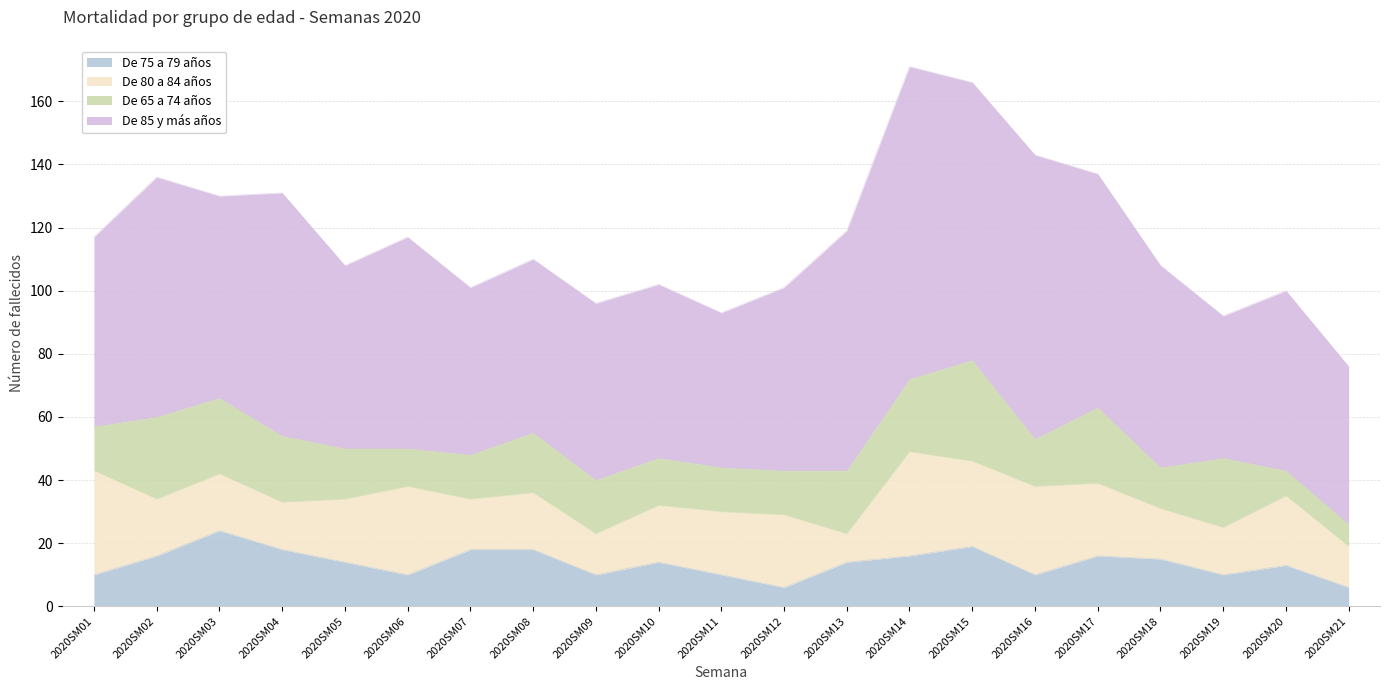

What is the total value across all series at 2020SM19?

92